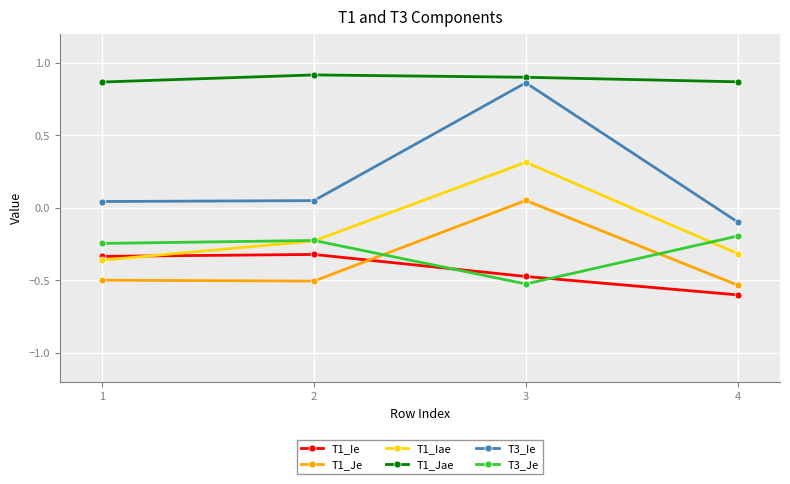

True or false: T1_Jae has a value of 0.9 at 4.

True